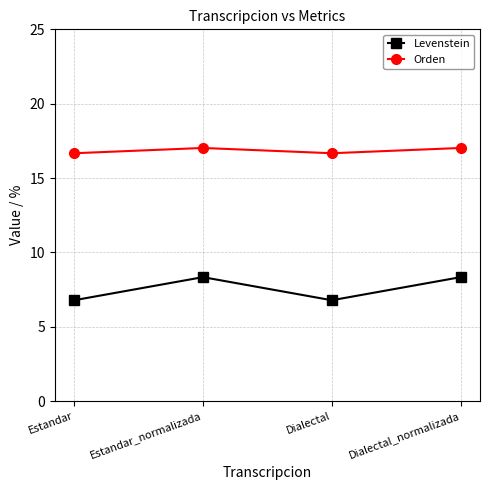

What is the value of the Levenstein point at the 4th from the left?

8.3